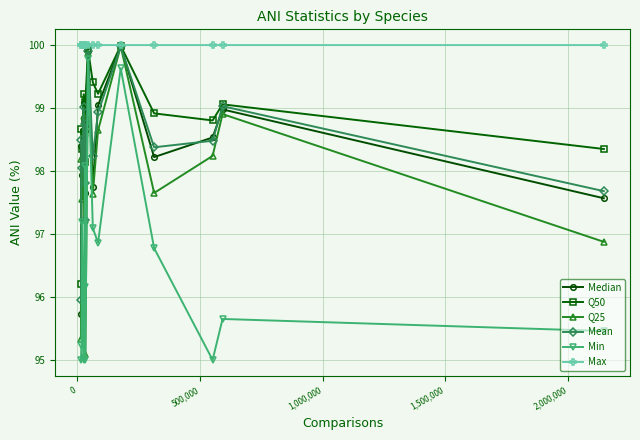

True or false: Min and Mean intersect in this chart.

False